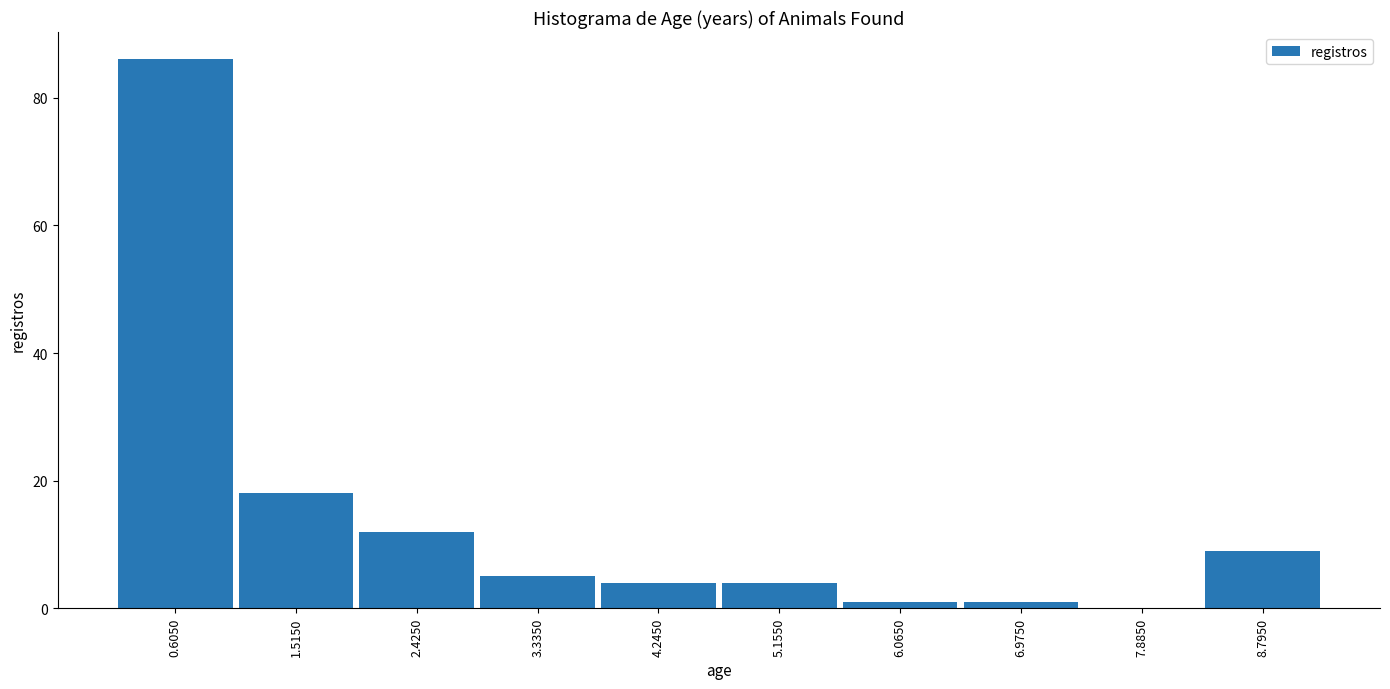

What is the height of the bar covering 0.15 to 1.06 on the x-axis? Neither the bar edges nor the heights are printed on the chart, so give them approximately, as read against the axes.

86